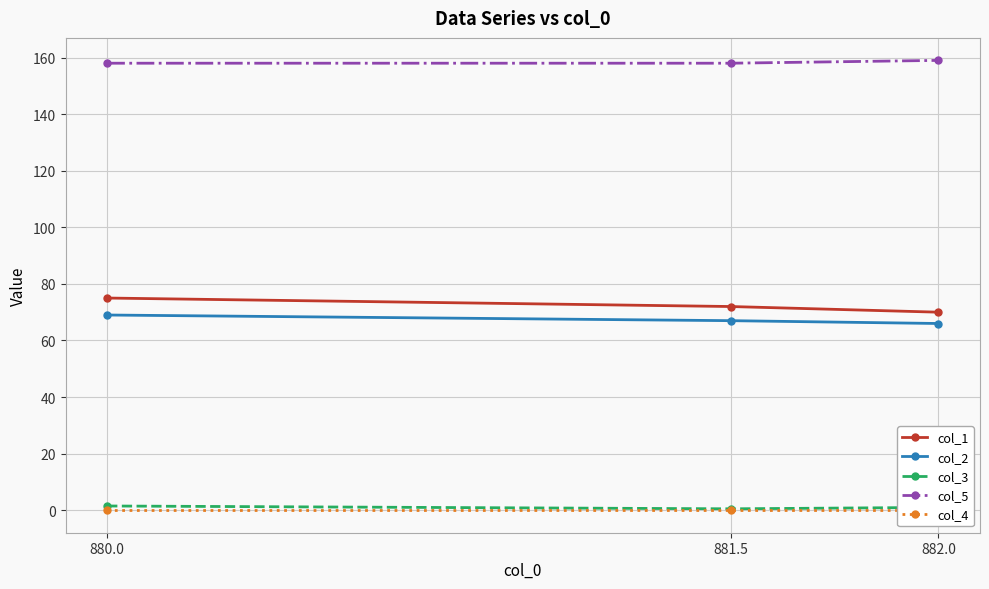

The value of col_5 at 882.0 is 159.0. True or false?

True